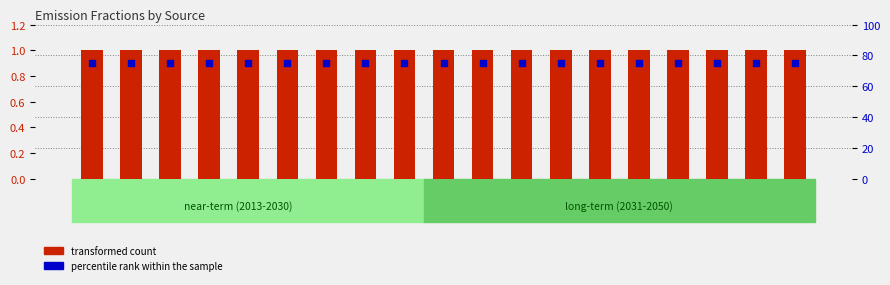

Which series has the largest total across all categories?

percentile rank within the sample